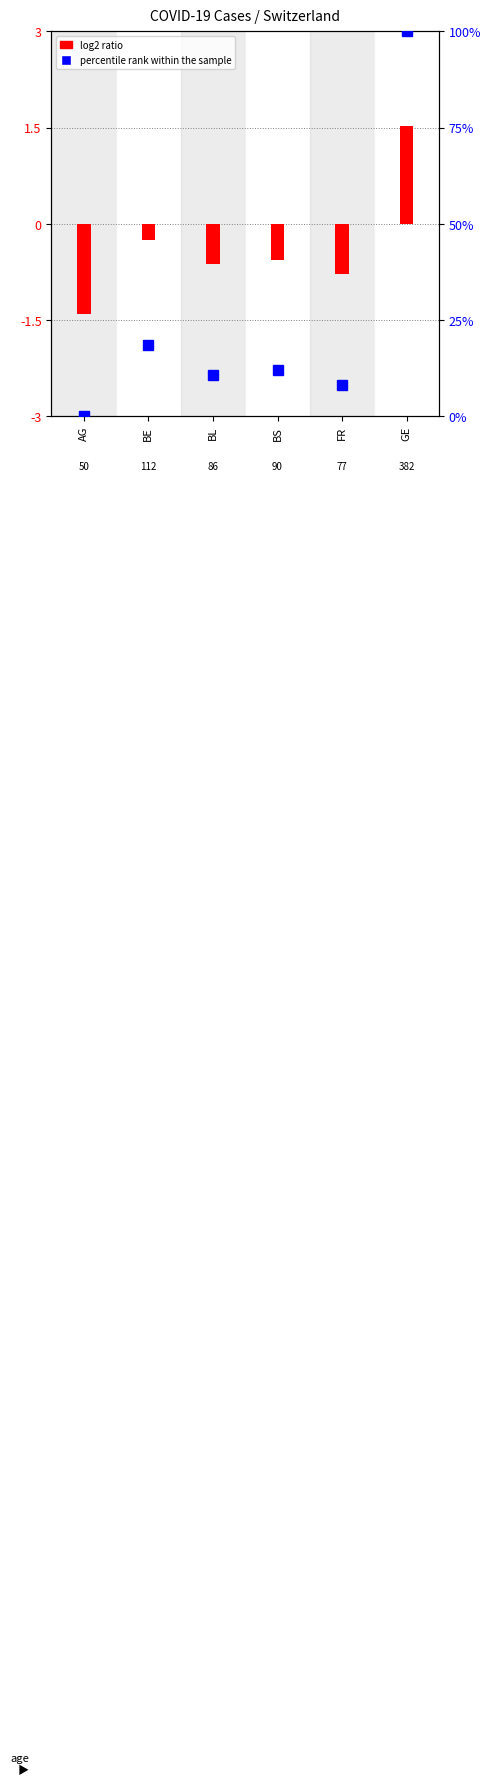

What is the approximate value at FR?

8.1